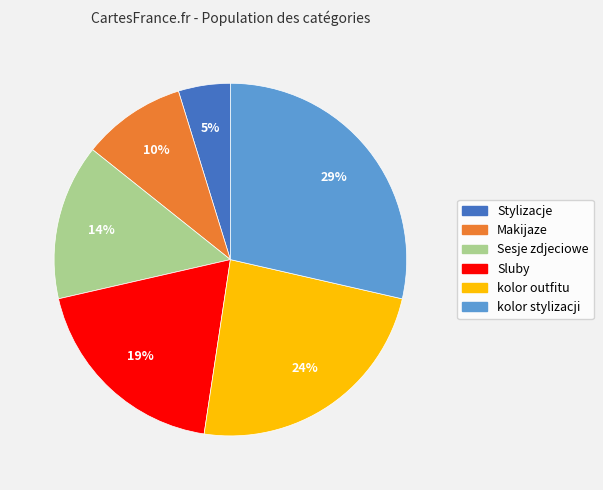

Count the number of slices in the pie.

6